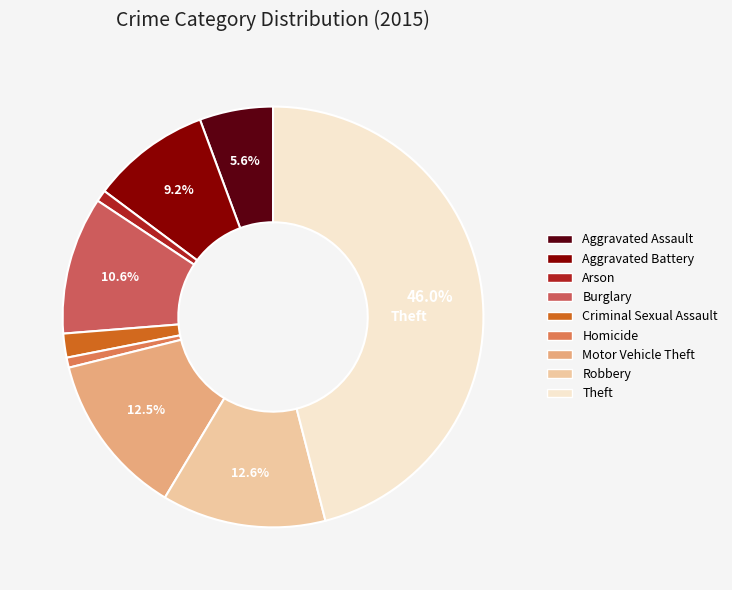

Is there a majority slice in this chart?

No